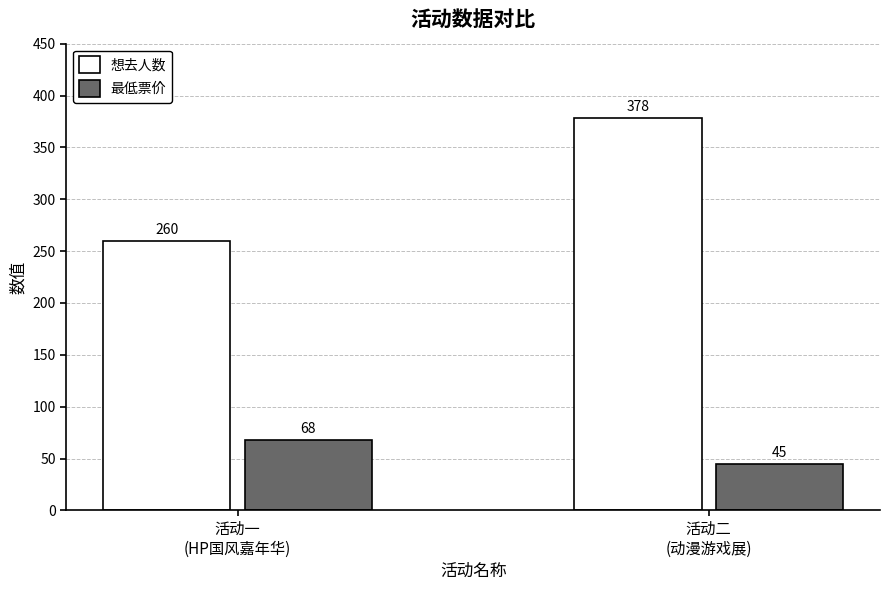

How many bars are there in each group?

2